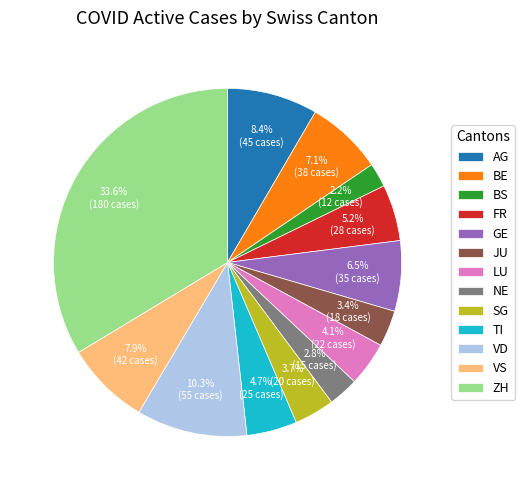

Between AG and LU, which is larger?

AG